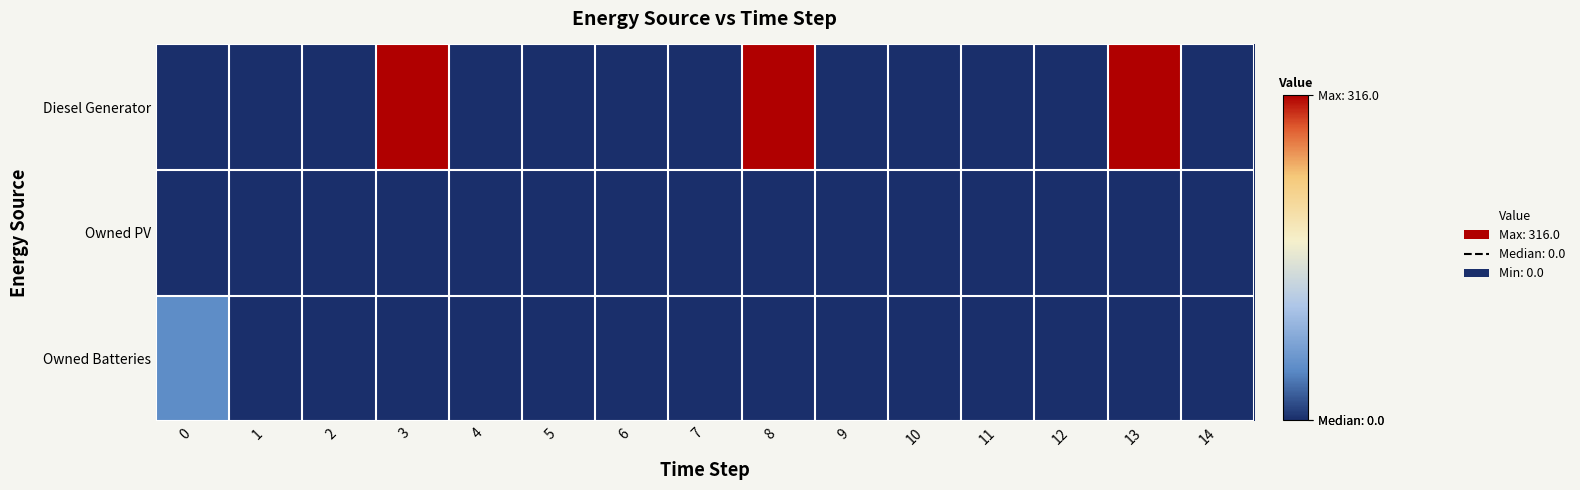

Between 0 and 2, which series saw the biggest shift?

Owned Batteries